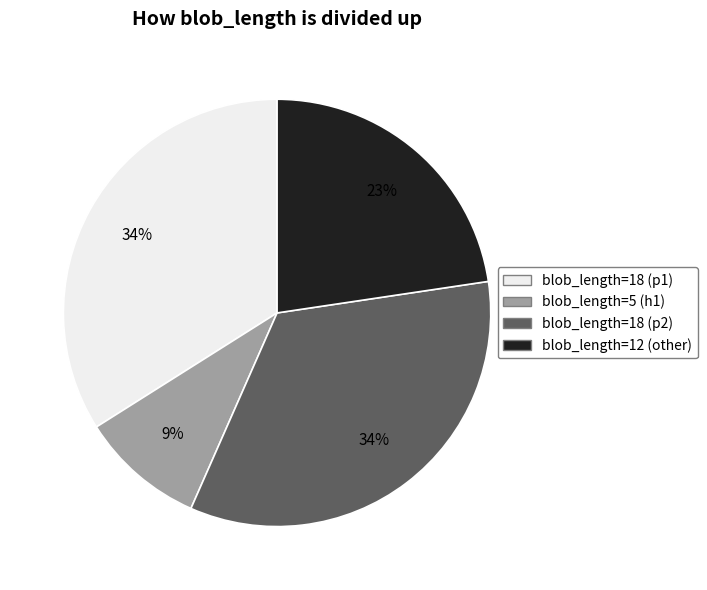

Is the sum of blob_length=12 (other) and blob_length=18 (p2) greater than half?

Yes